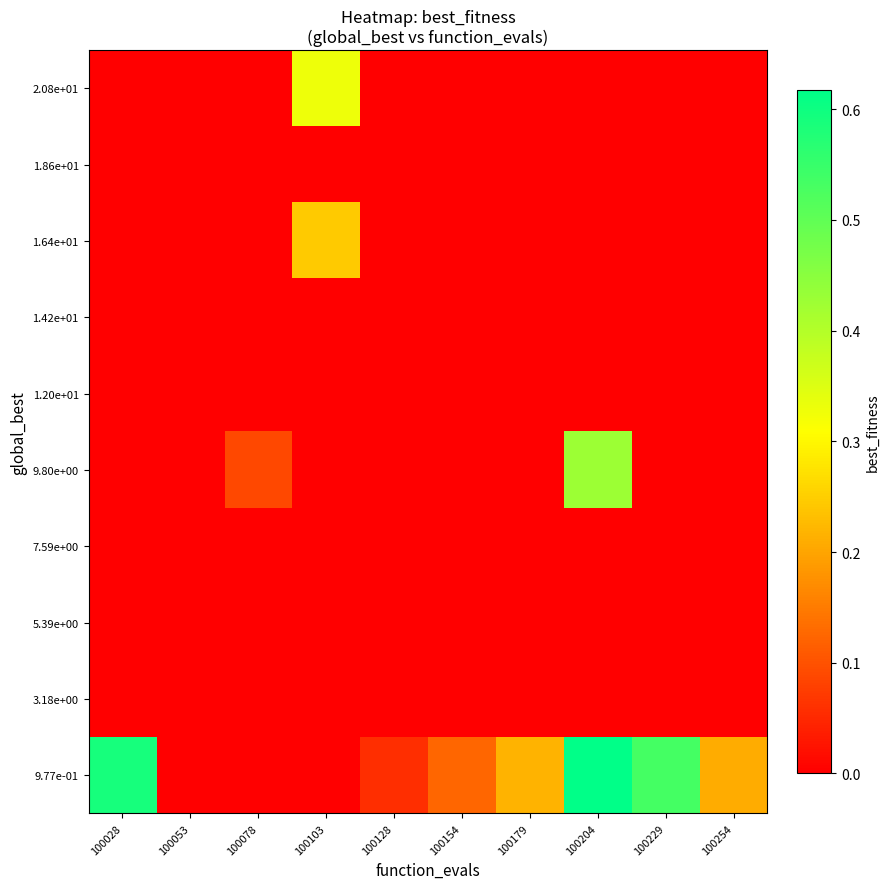

What is the spread (max minus min) of values at 100103?

0.3